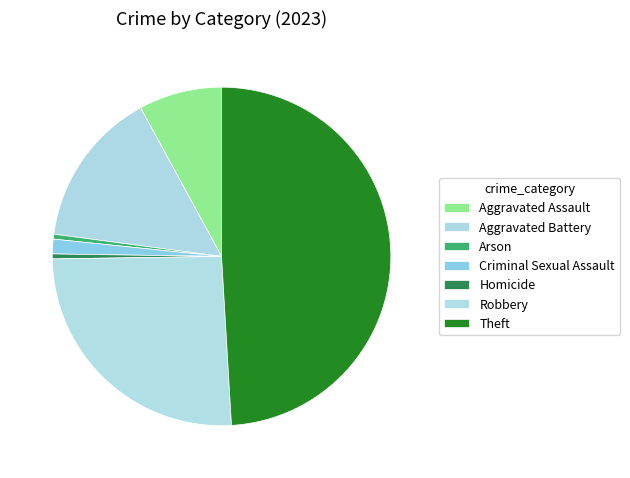

Which category has the smallest portion of the pie?

Arson